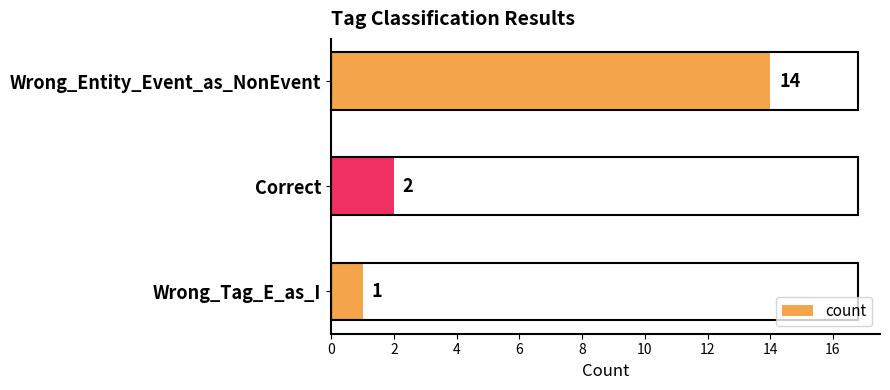

True or false: the data shows 2 at Wrong_Tag_E_as_I.

False